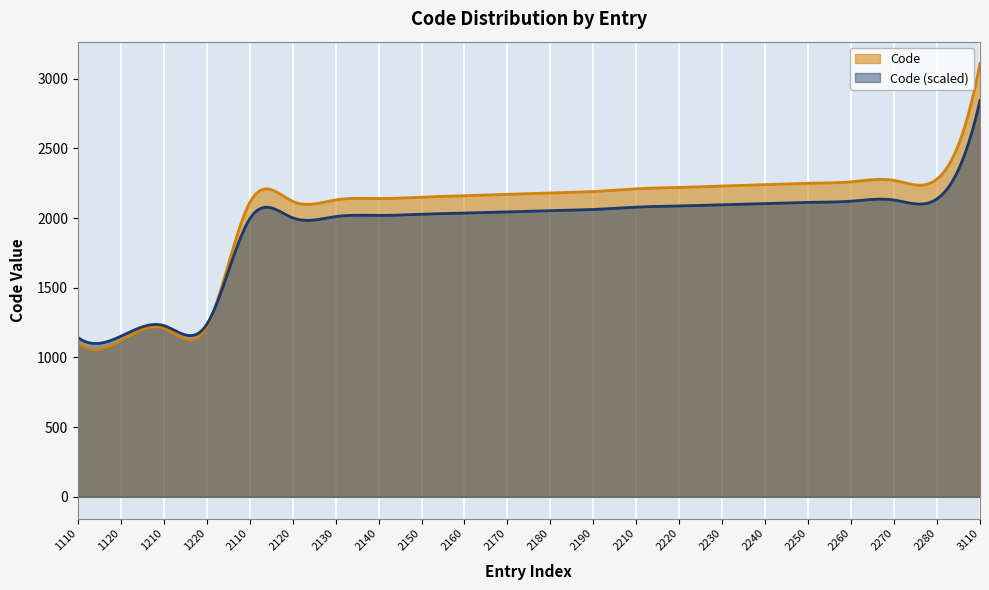

Read the value at 2220, to the nearest 50.

2200